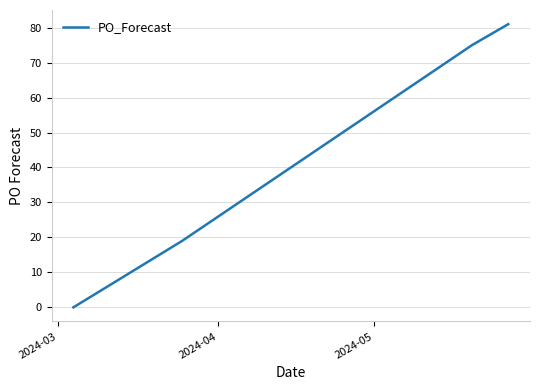

What is the greatest value displayed?

81